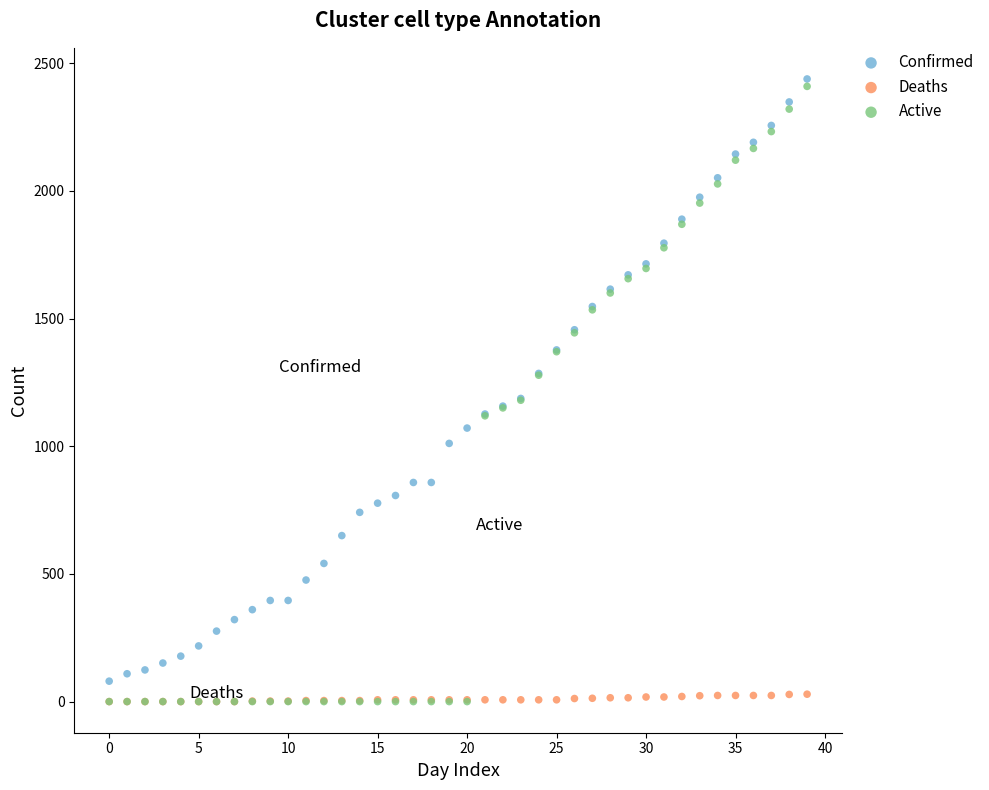

Which series has the largest Y range (max minus min)?

Active